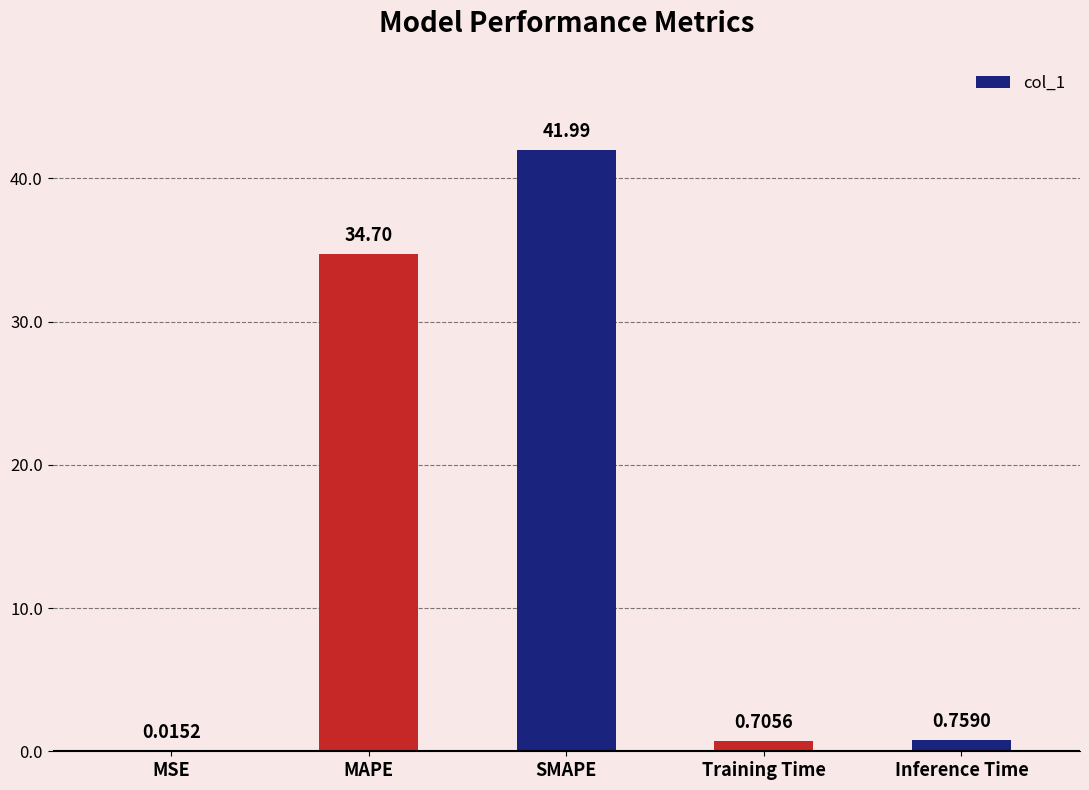

Where is the data nearest to the value 21?

MAPE